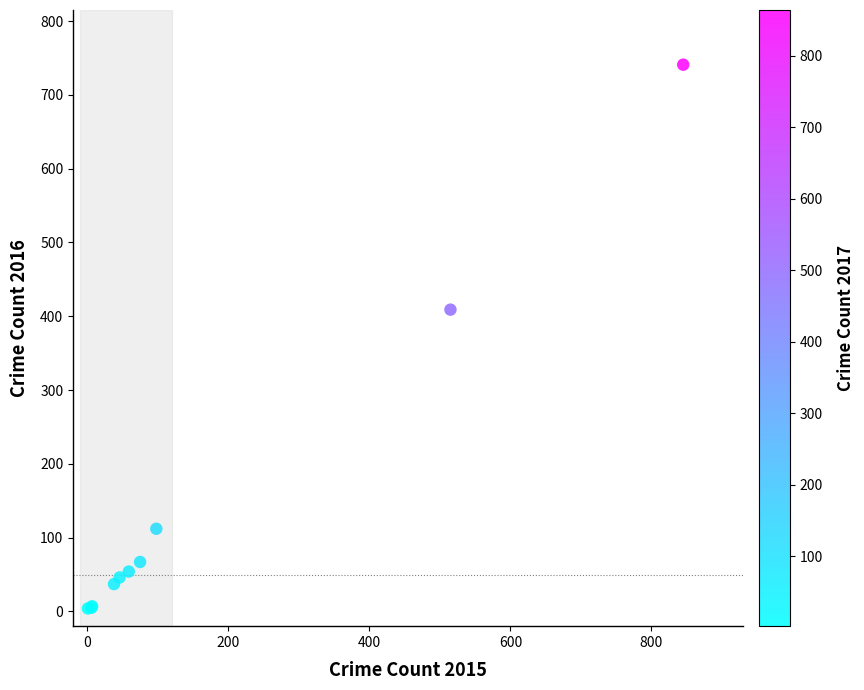

What Y value in the scatter plot is closest to 372?

409